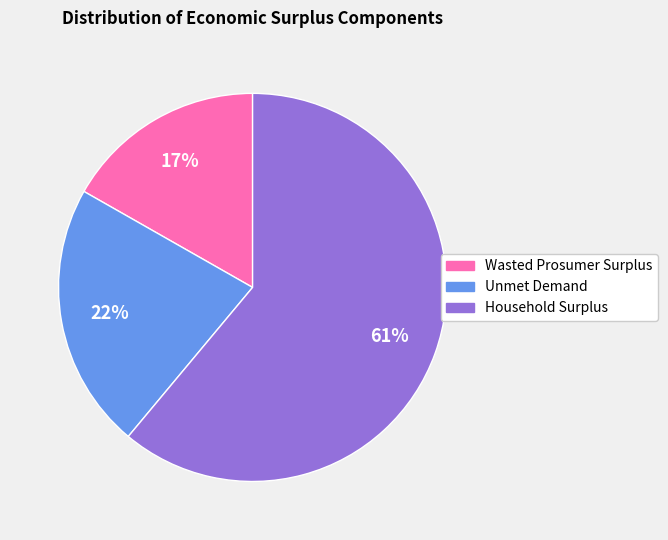

Between Unmet Demand and Wasted Prosumer Surplus, which is larger?

Unmet Demand